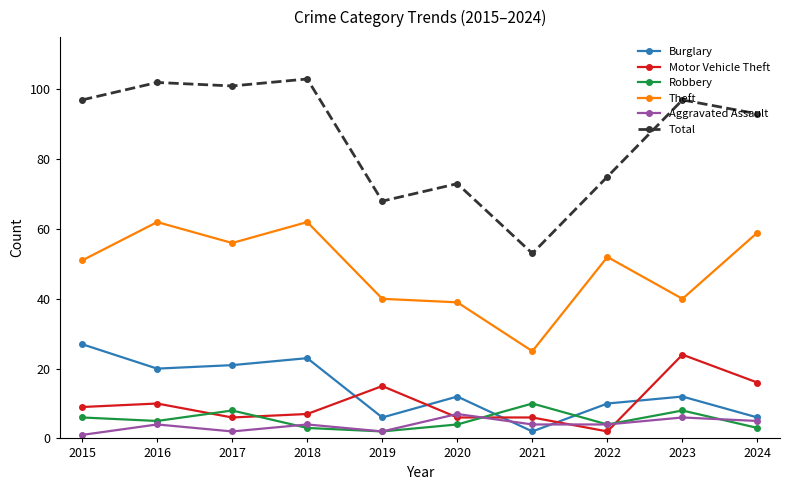

Which category has the highest value in the Motor Vehicle Theft series?

2023